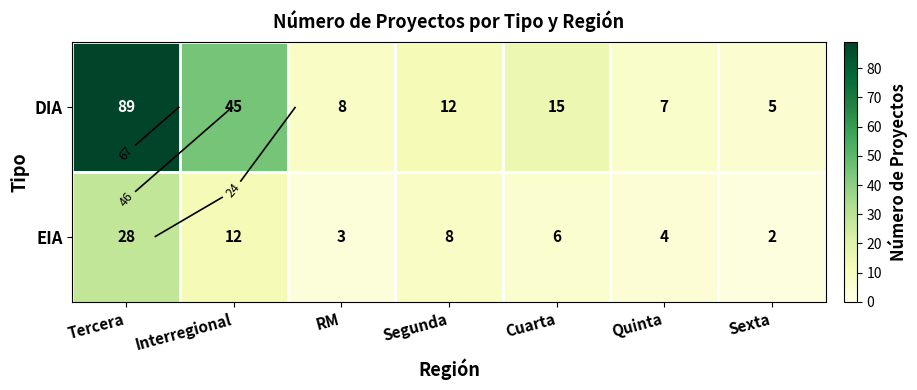

The DIA series shows 8 at Sexta. True or false?

False